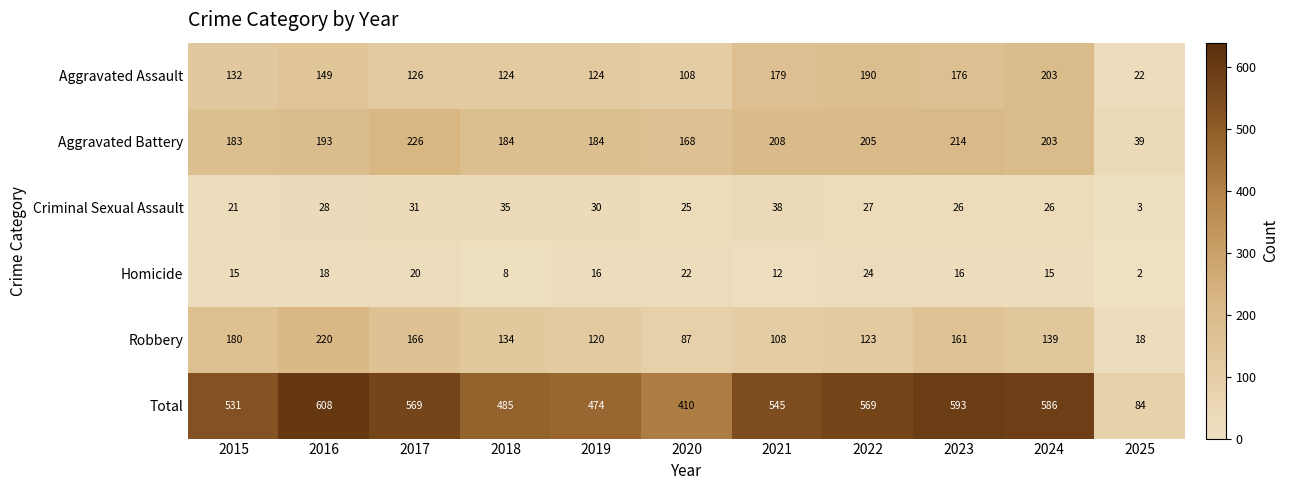

What is the difference between the Total values at 2023 and 2024?

7